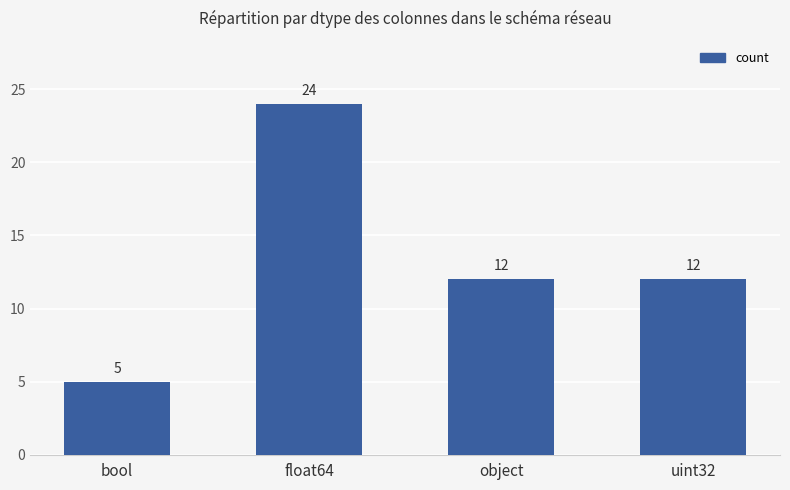

At which label does the data first exceed 12?

float64